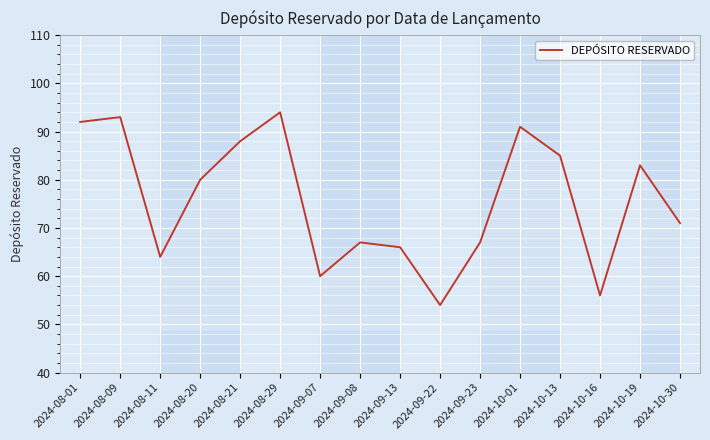

Reading left to right, what are all the values shown in this chart?

2024-08-01=92	2024-08-09=93	2024-08-11=64	2024-08-20=80	2024-08-21=88	2024-08-29=94	2024-09-07=60	2024-09-08=67	2024-09-13=66	2024-09-22=54	2024-09-23=67	2024-10-01=91	2024-10-13=85	2024-10-16=56	2024-10-19=83	2024-10-30=71